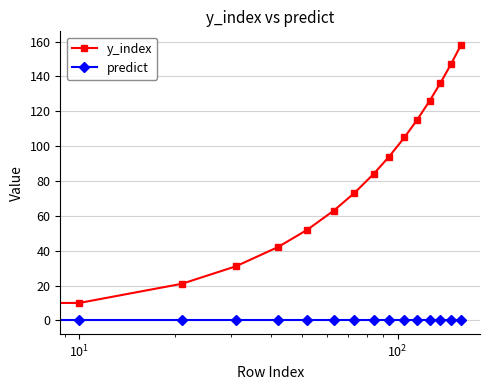

Does the chart have visible grid lines?

Yes